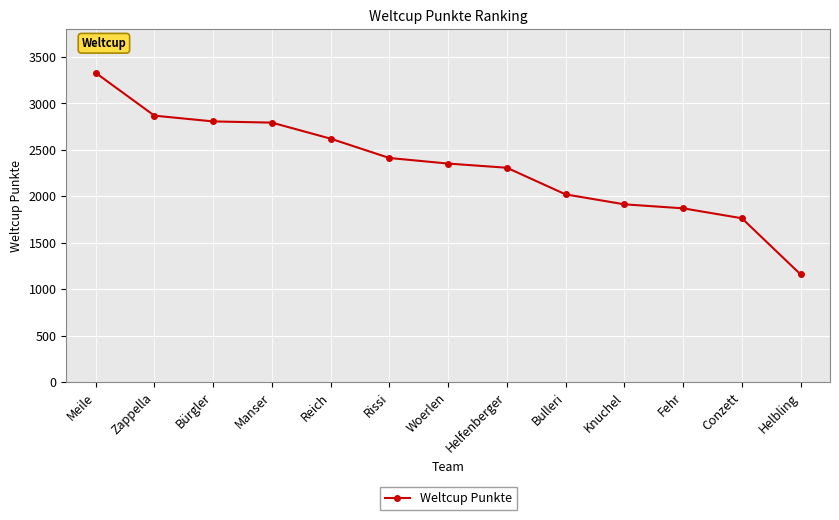

What is the difference between the maximum and minimum values?

2171